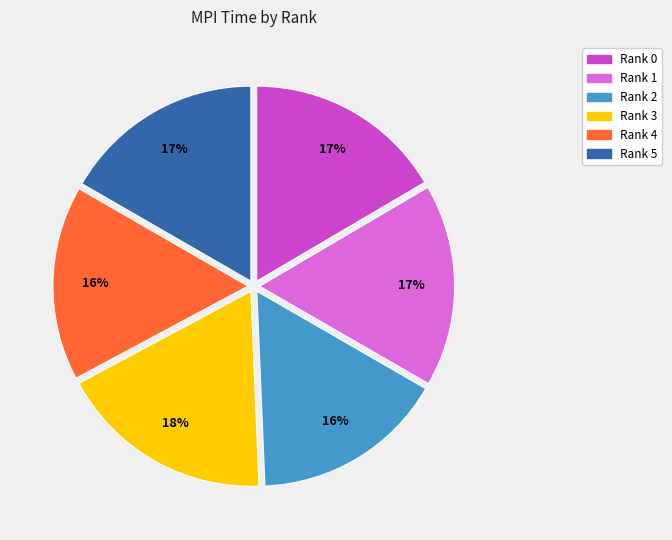

Does any single category account for the majority?

No